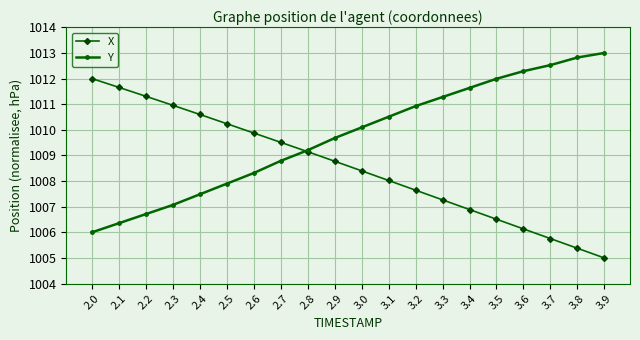

Reading left to right, extract all data points from this chart.

X: 2.0=1012.0	2.1=1011.7	2.2=1011.3	2.3=1011.0	2.4=1010.6	2.5=1010.2	2.6=1009.9	2.7=1009.5	2.8=1009.1	2.9=1008.8	3.0=1008.4	3.1=1008.0	3.2=1007.6	3.3=1007.3	3.4=1006.9	3.5=1006.5	3.6=1006.1	3.7=1005.8	3.8=1005.4	3.9=1005.0
Y: 2.0=1006.0	2.1=1006.4	2.2=1006.7	2.3=1007.1	2.4=1007.5	2.5=1007.9	2.6=1008.3	2.7=1008.8	2.8=1009.2	2.9=1009.7	3.0=1010.1	3.1=1010.5	3.2=1010.9	3.3=1011.3	3.4=1011.6	3.5=1012.0	3.6=1012.3	3.7=1012.5	3.8=1012.8	3.9=1013.0